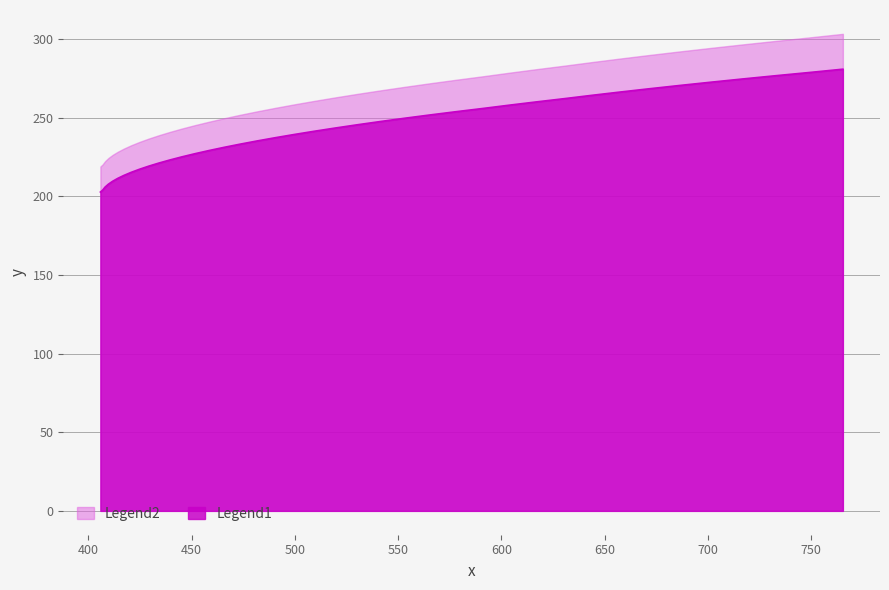

What value does the data have at 578.0797?

253.9